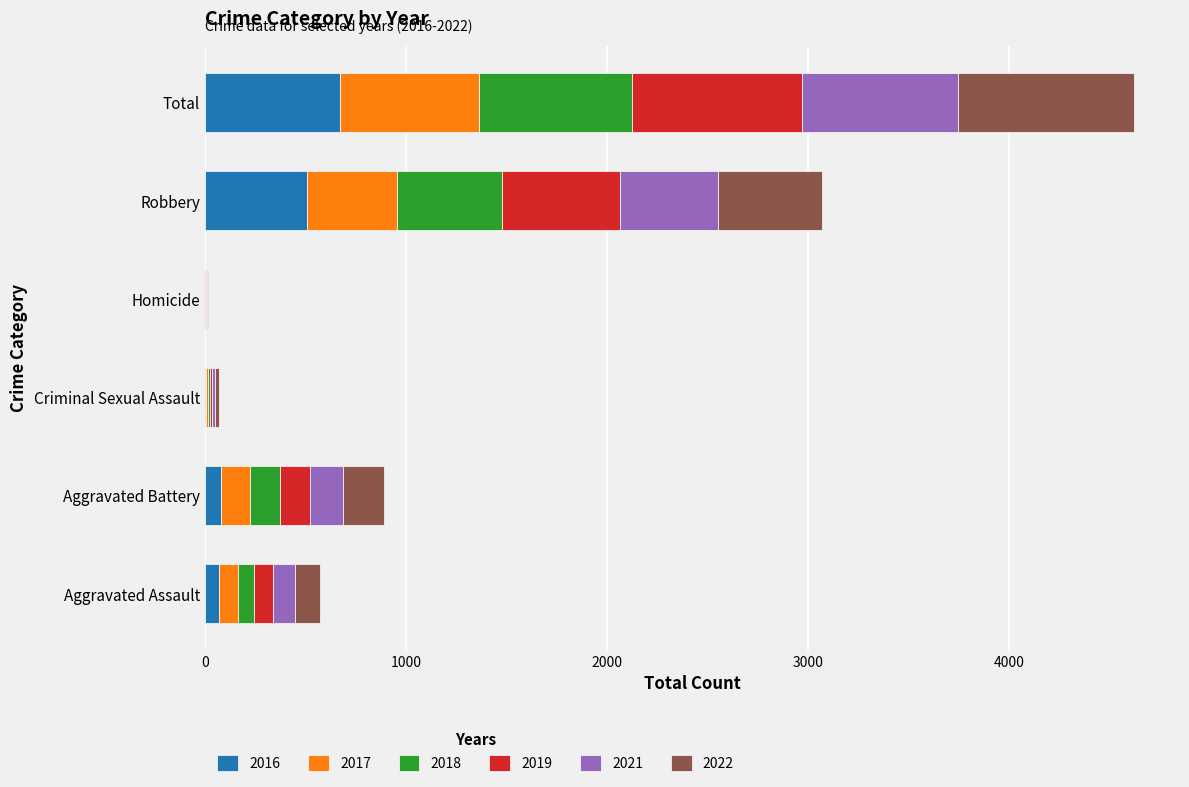

At which category is the sum across all series the highest?

Total